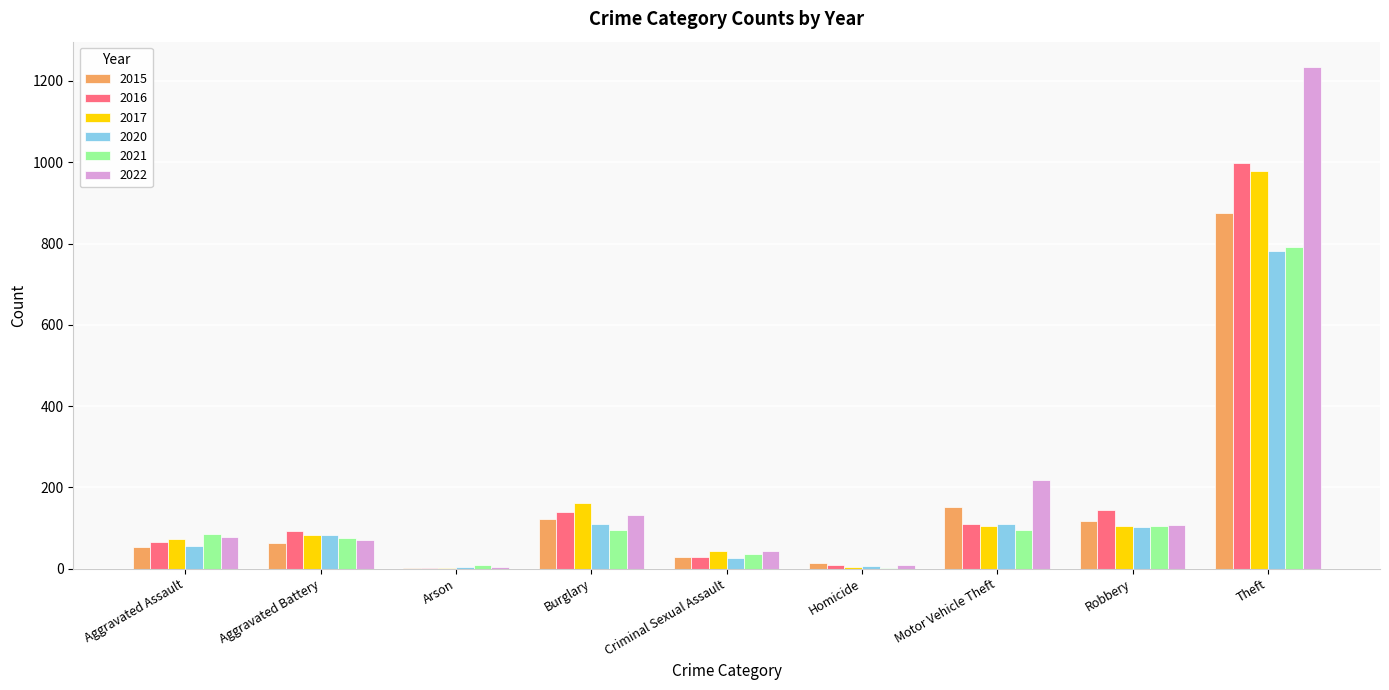

The value of 2017 at Motor Vehicle Theft is 146. True or false?

False